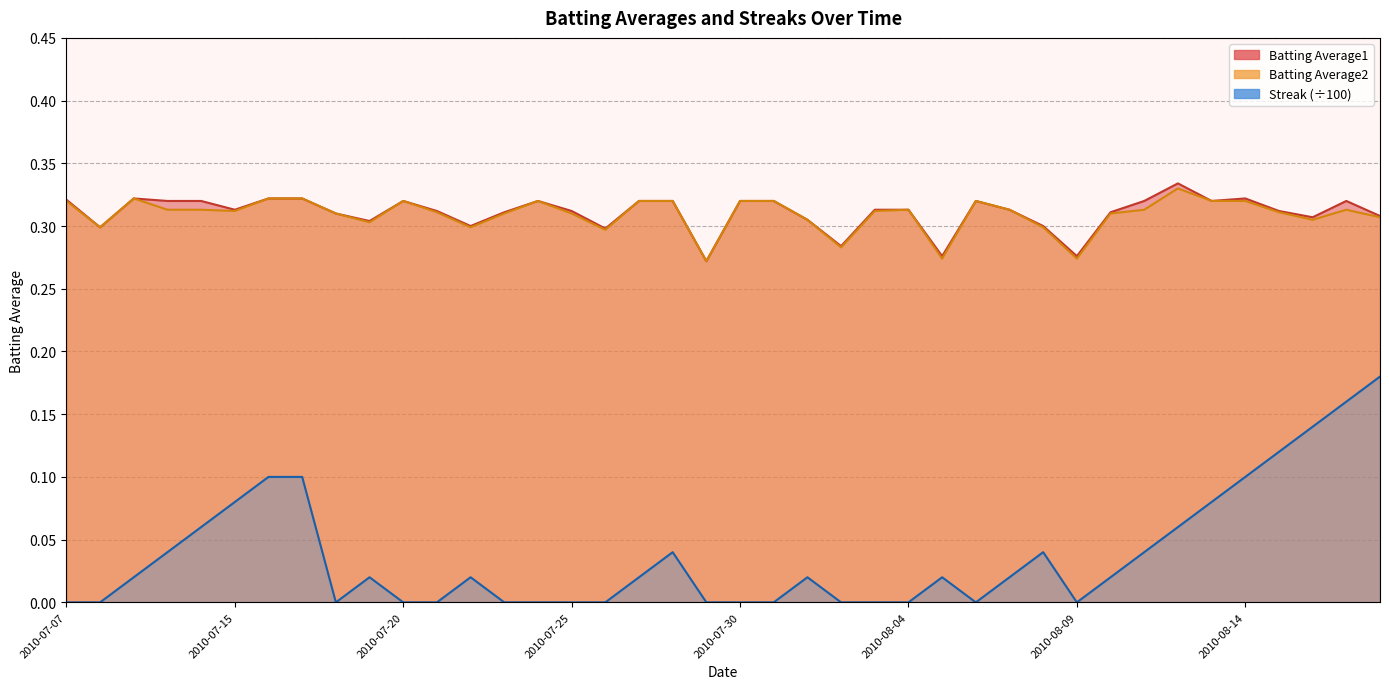

Which series has the widest spread of values?

Streak